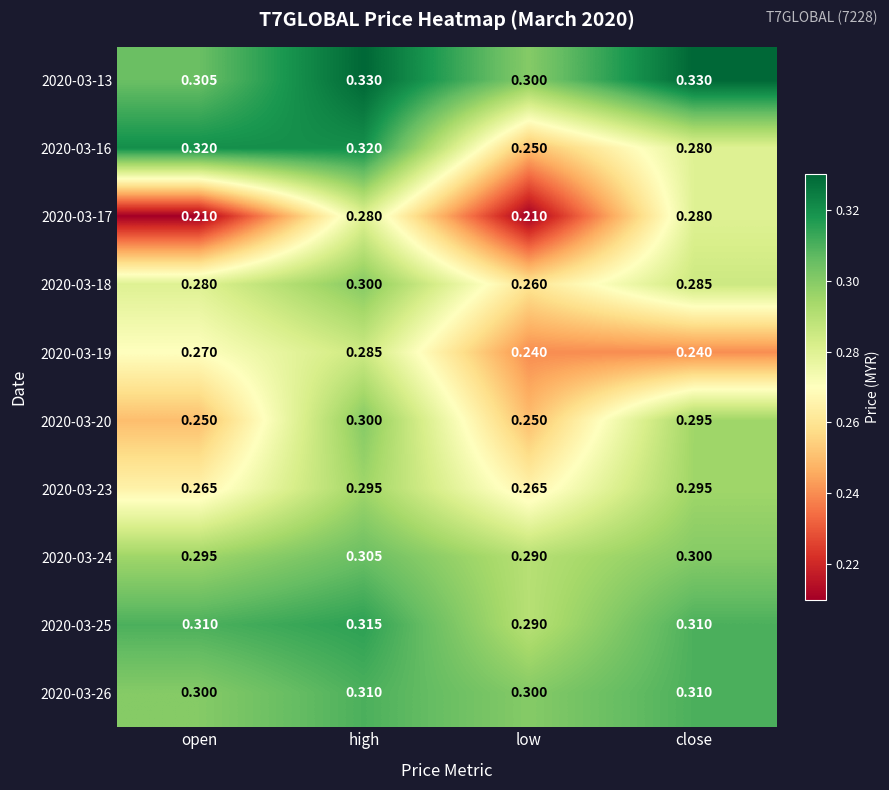

Where is 2020-03-16 nearest to the value 0?

low